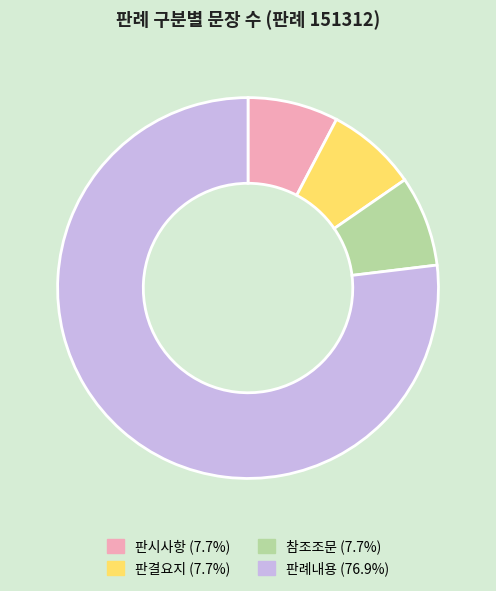

What is the ratio of the value at 판결요지 (7.7%) to the value at 판시사항 (7.7%)?

1.0